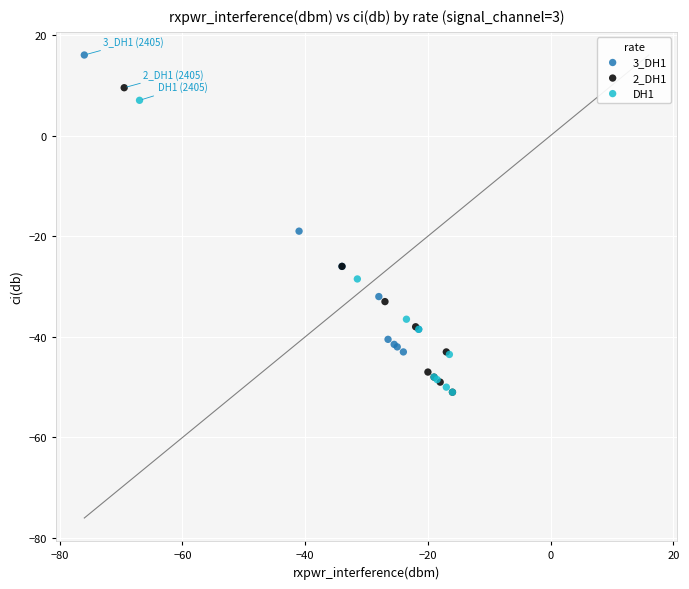

Which series has the widest spread of Y values?

2_DH1